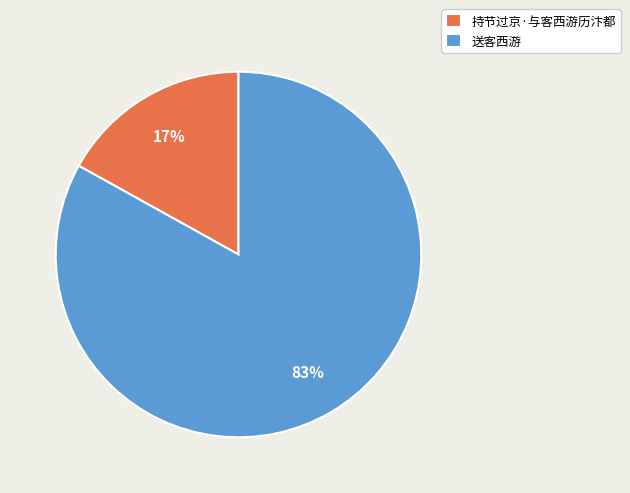

To the nearest percent, what is the difference between the 送客西游 and 持节过京·与客西游历汴都 slice percentages?

66%